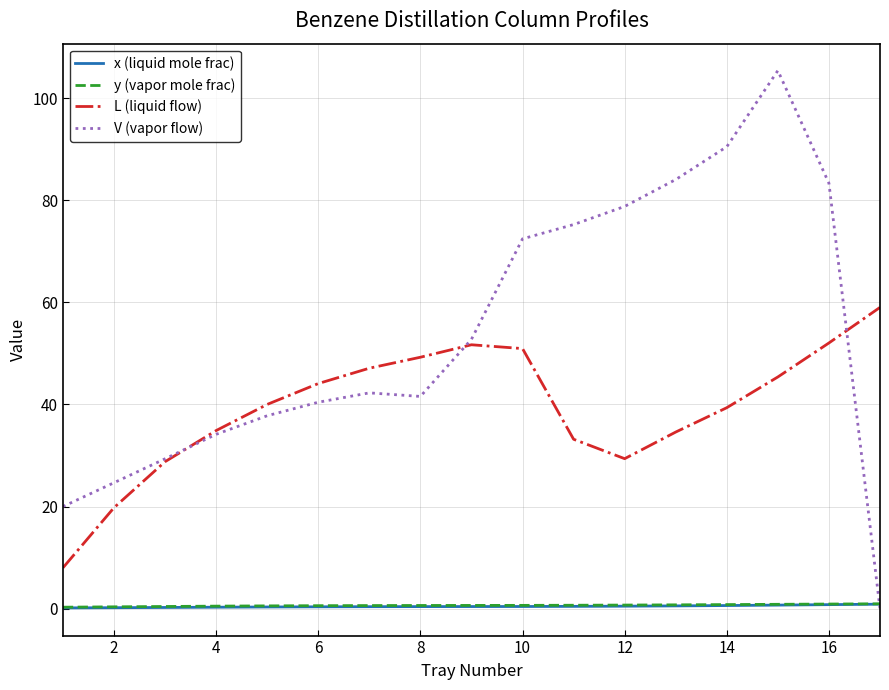

What is the highest value of the L (liquid flow) series?

59.0